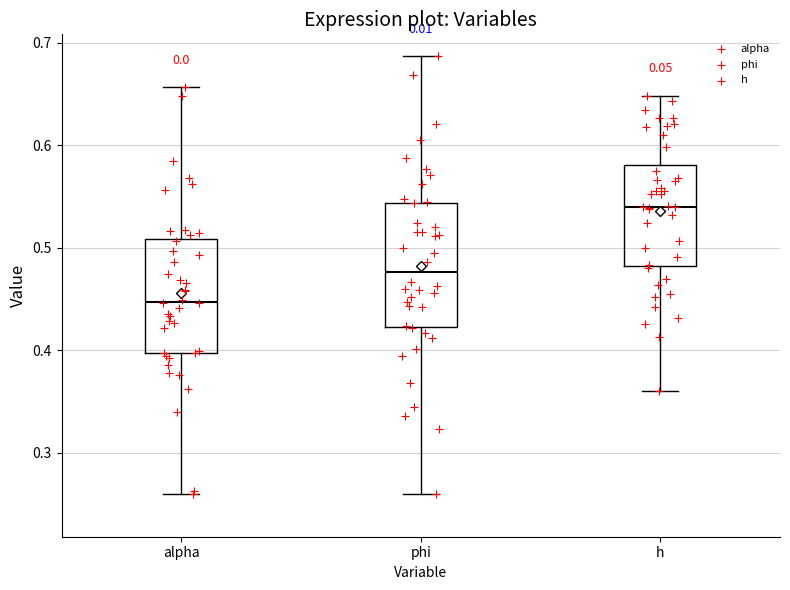

Which box has the highest median line?

h